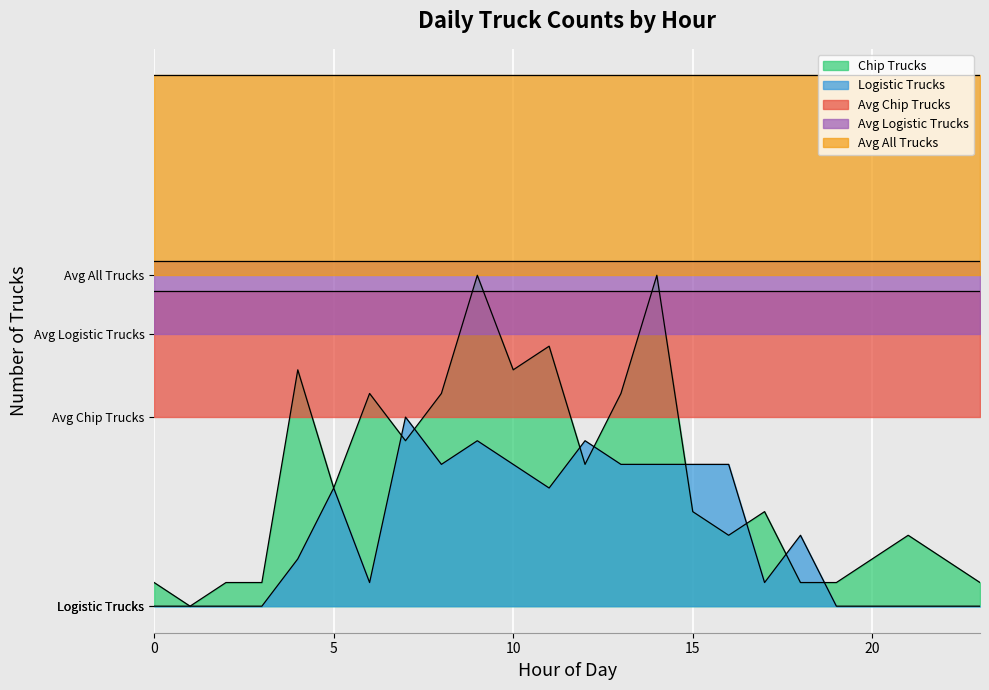

What are all the series names shown in the legend?

Chip Trucks, Logistic Trucks, Avg Chip Trucks, Avg Logistic Trucks, Avg All Trucks